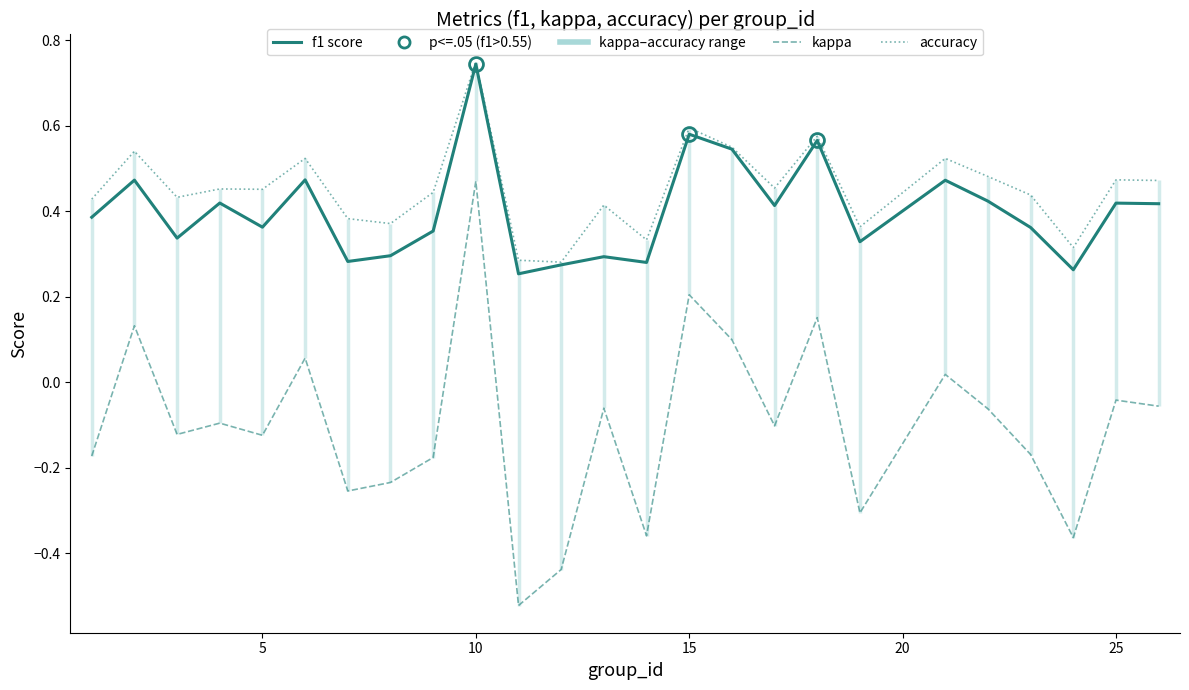

How many categories are shown in the chart?

25